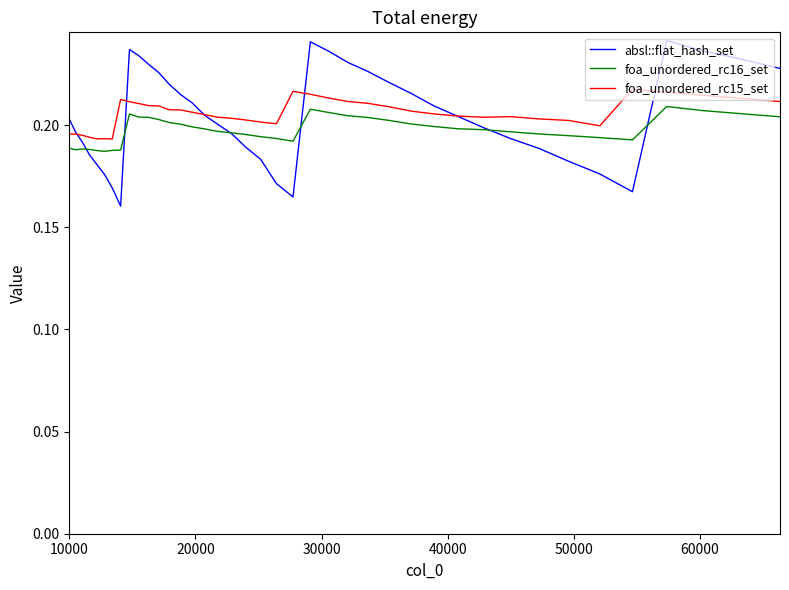

Which series has the largest range (max minus min)?

absl::flat_hash_set